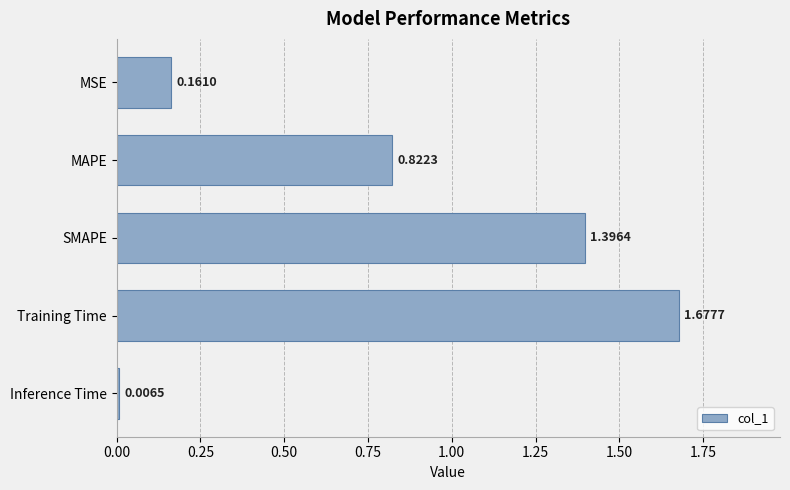

What is the change in value from MSE to Training Time?

+1.5